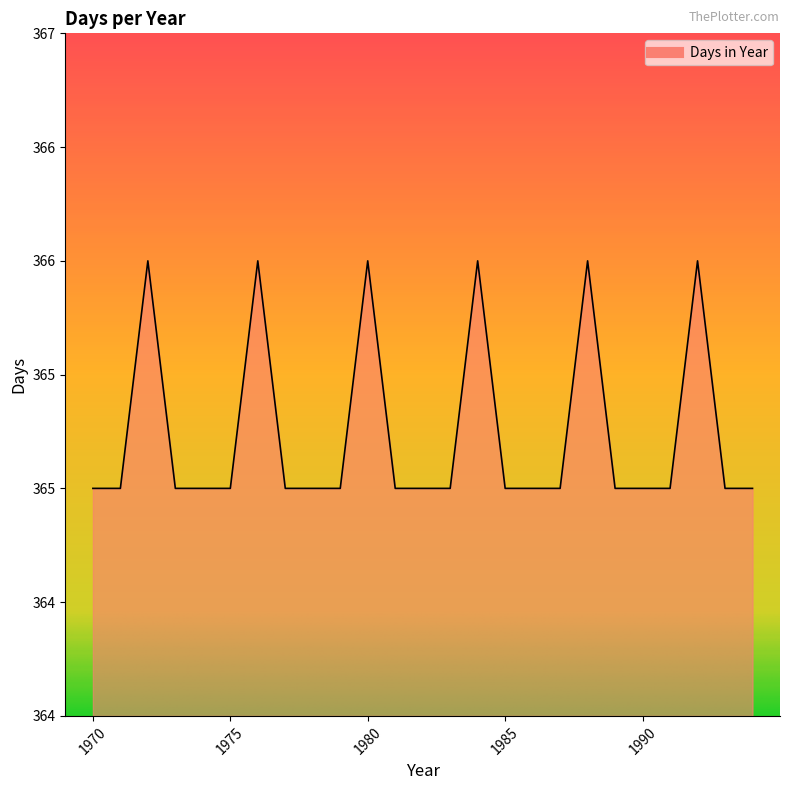

Between 1974 and 1982, which is larger?

1974